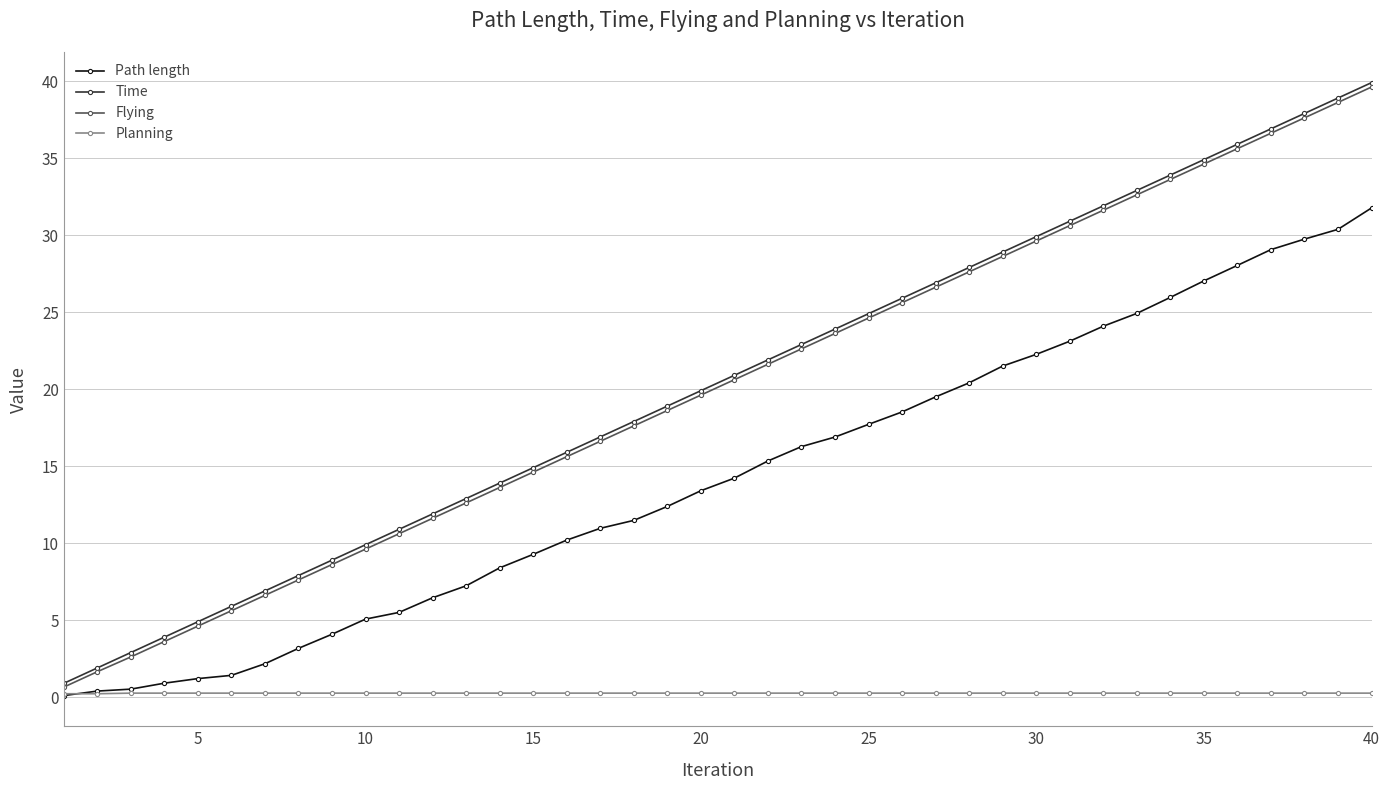

True or false: Time has more than 2 interior local peaks.

False